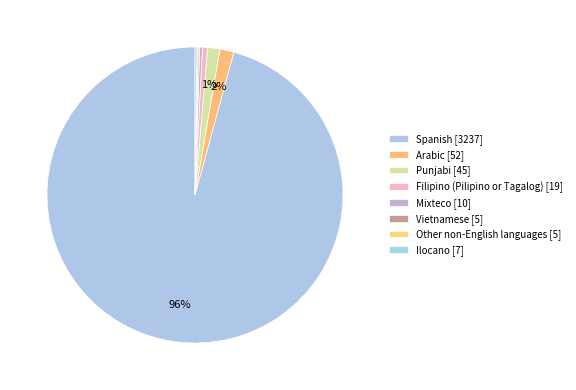

To the nearest percent, what is the difference between the largest and smallest slice percentages?

96%